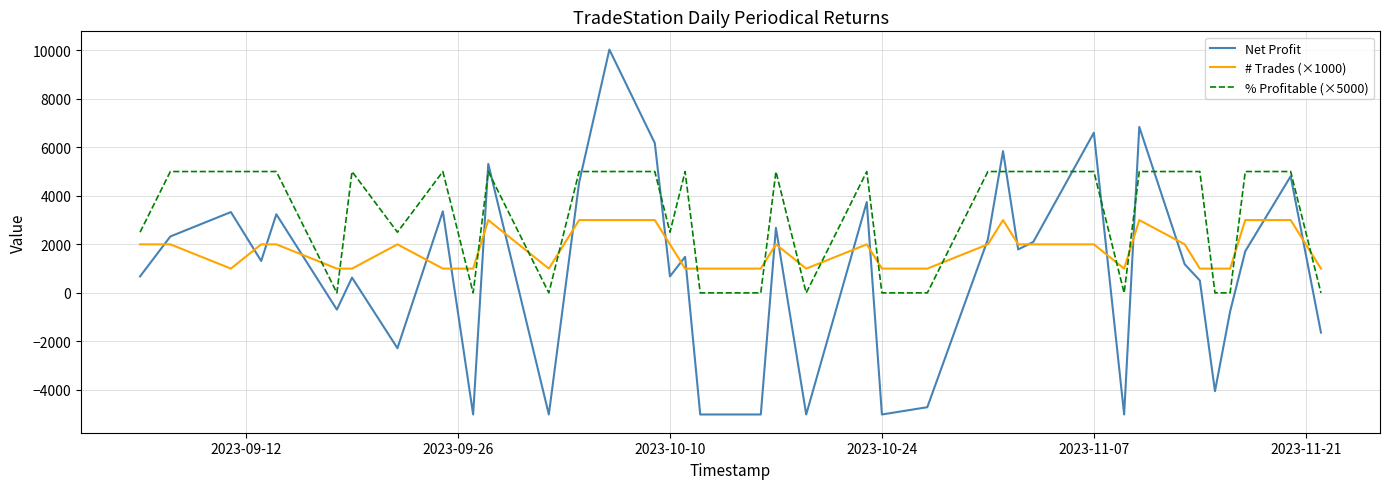

Which series has the largest range (max minus min)?

Net Profit